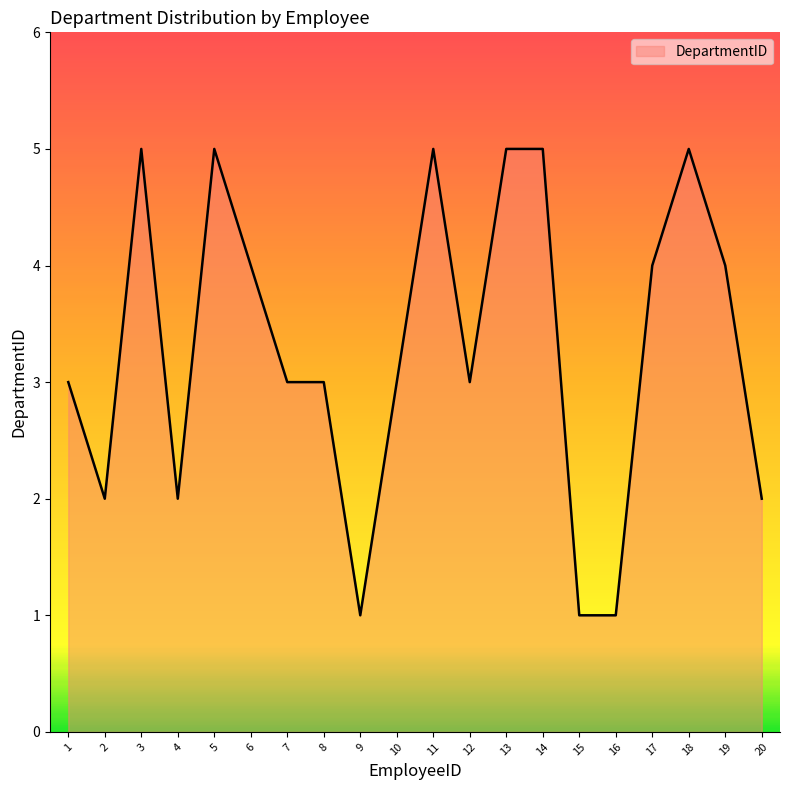

True or false: the data shows 6 at 6.

False